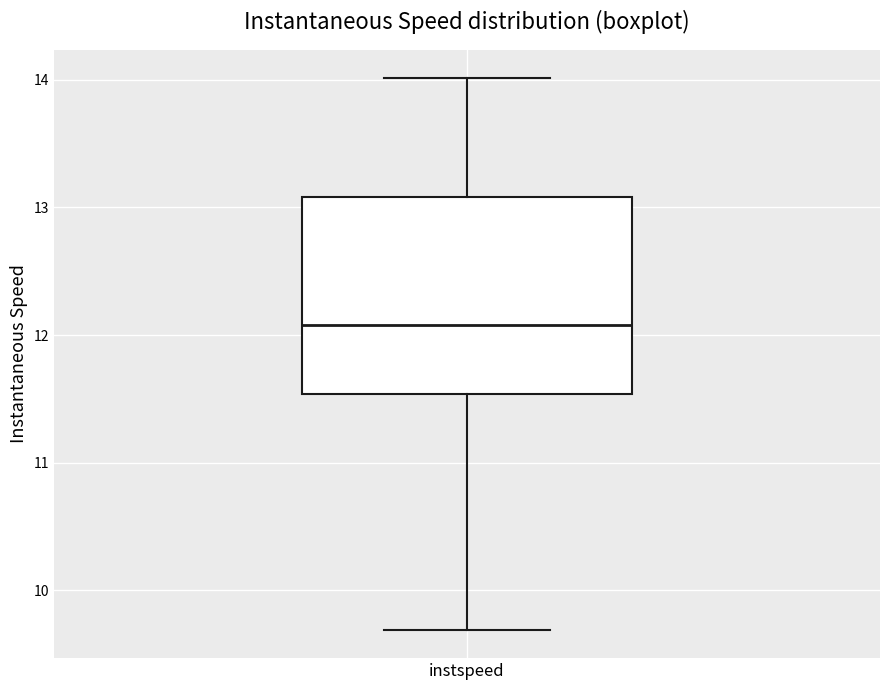

Transcribe this box plot: give where the median line is, the range the box spans, and where the two whiskers end, as read against the y-axis. The values are not printed on the chart, so give them approximately, as read against the axis.

median 12.1, box 11.5 to 13.1, whiskers 9.7 to 14.0